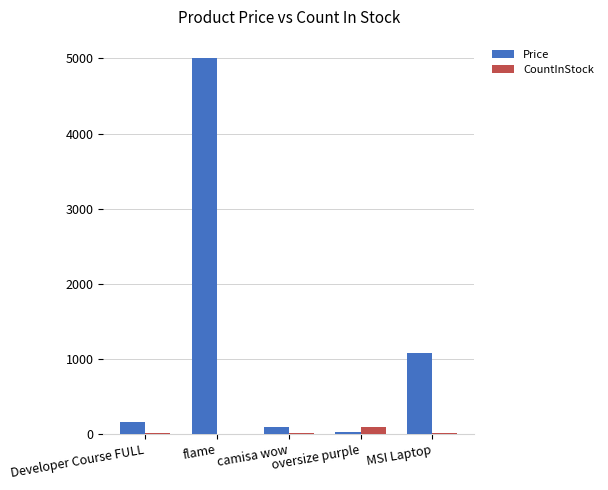

What is the greatest value displayed?

5000.0